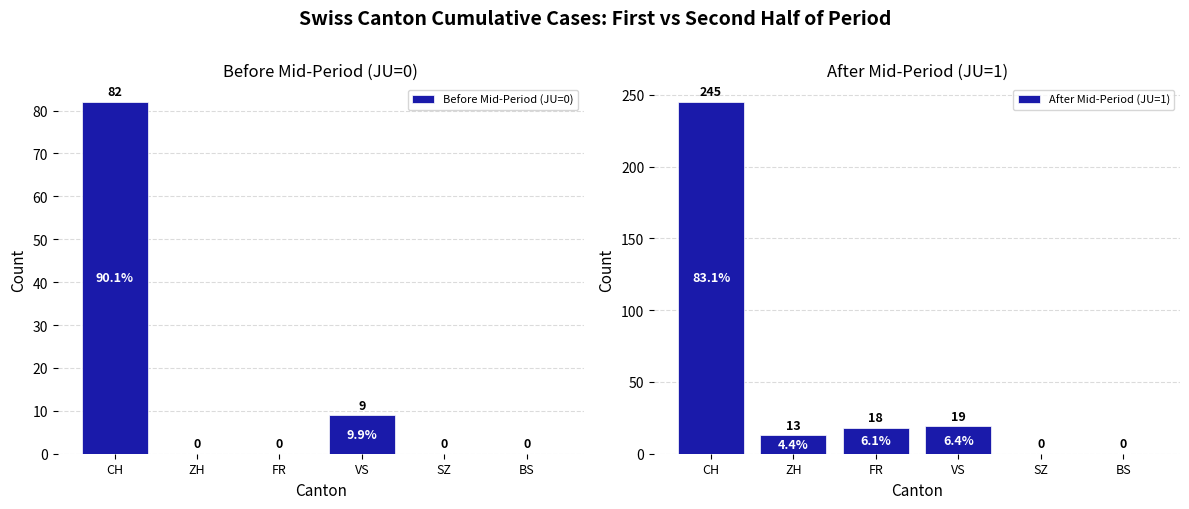

Rank the series at SZ from lowest to highest value.

Before Mid-Period (JU=0), After Mid-Period (JU=1)